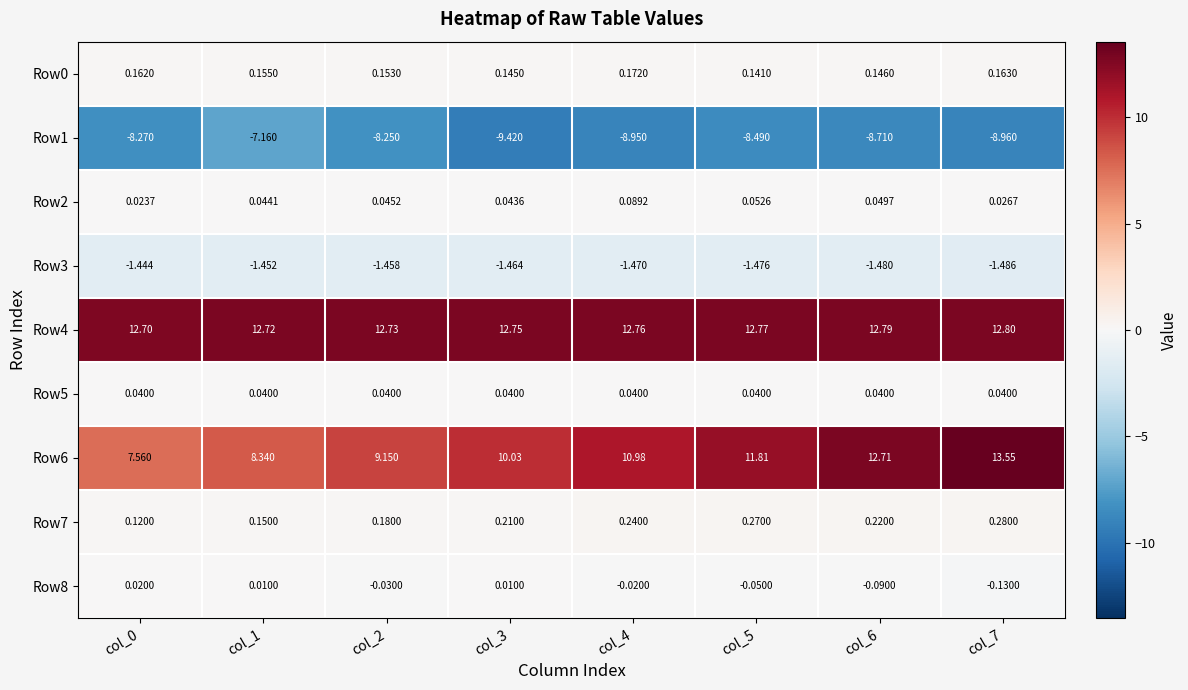

Is the value of Row1 at col_3 greater than the value of Row6 at col_1?

No